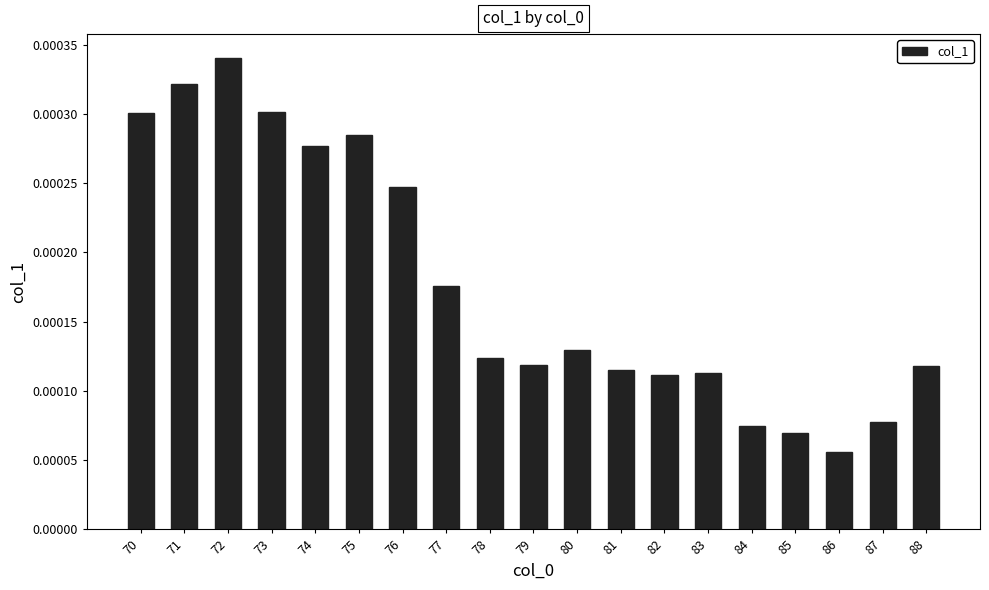

Are the bars grouped side by side (vs. stacked)?

No